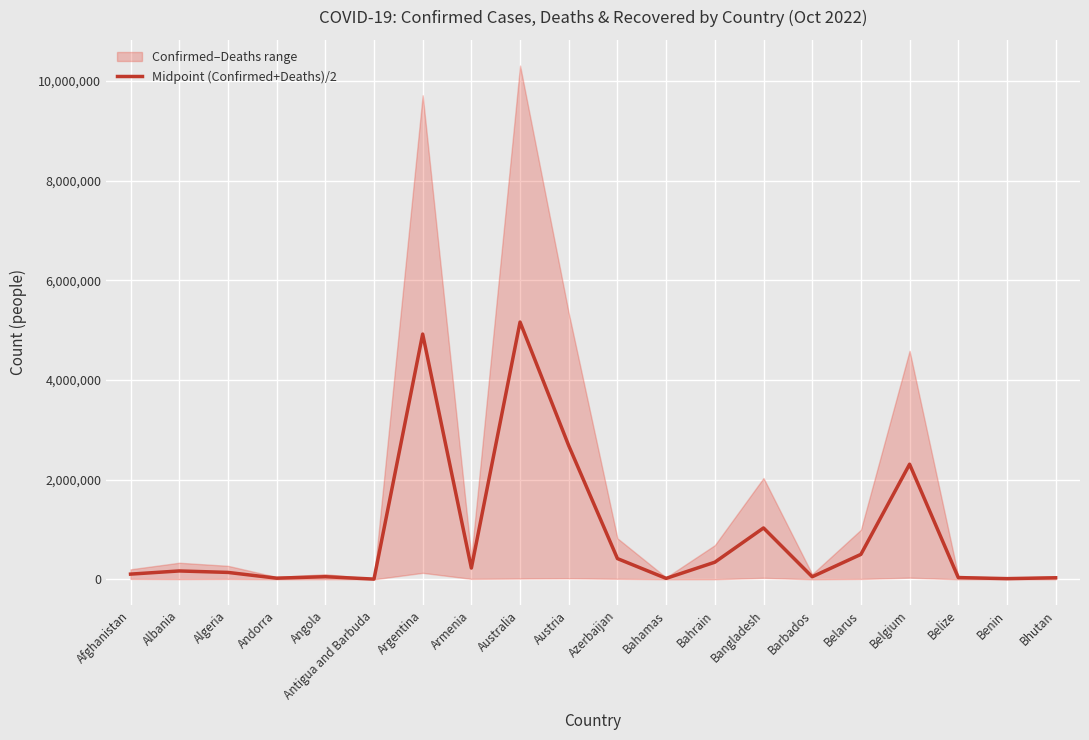

How many interior local valleys (lower than both neighbors) does the data have?

6